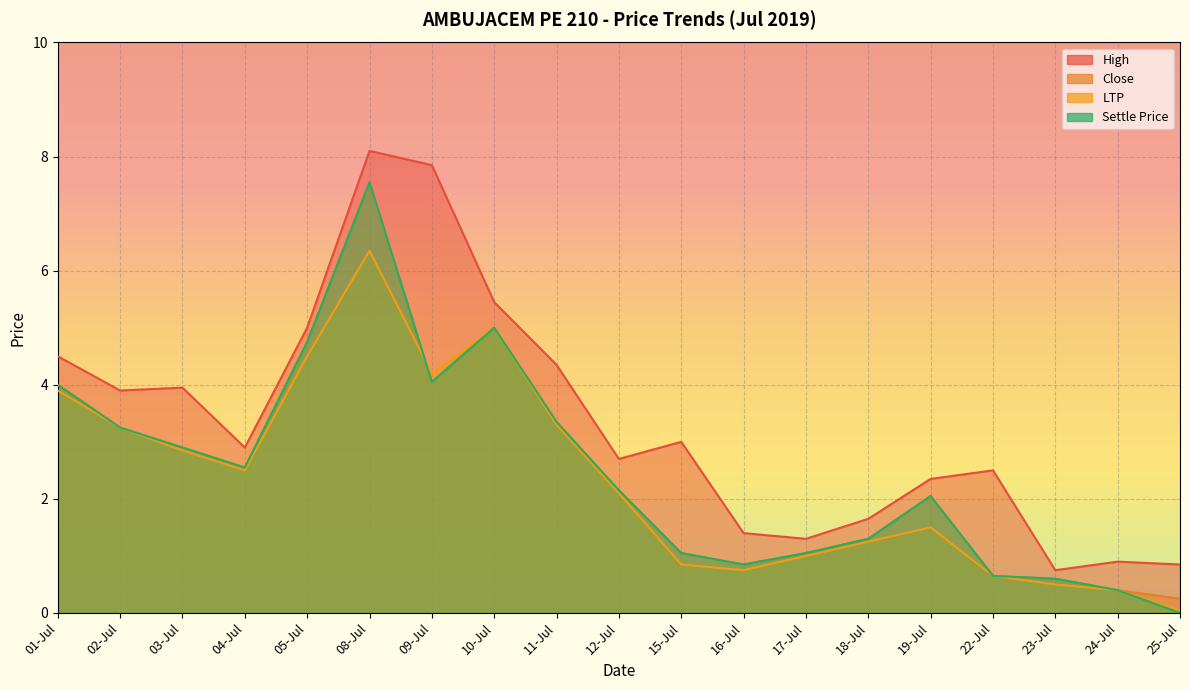

Which series has the widest spread of values?

Settle Price